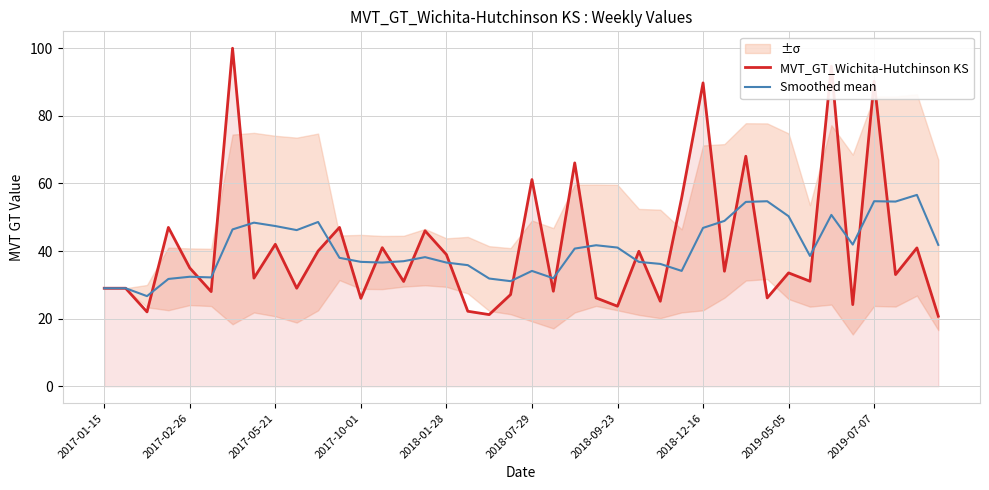

What is the minimum value for MVT_GT_Wichita-Hutchinson KS?

20.7